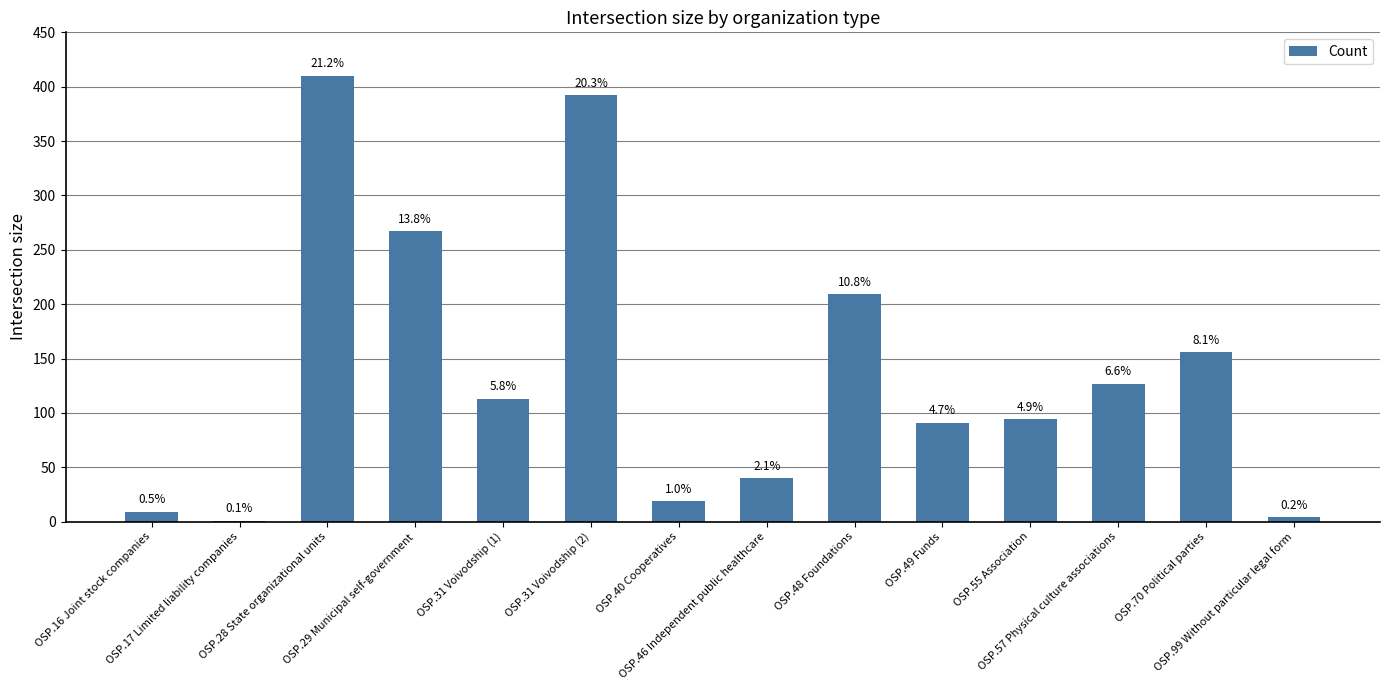

What is the change in value from OSP.16 Joint stock companies to OSP.55 Association?

+85